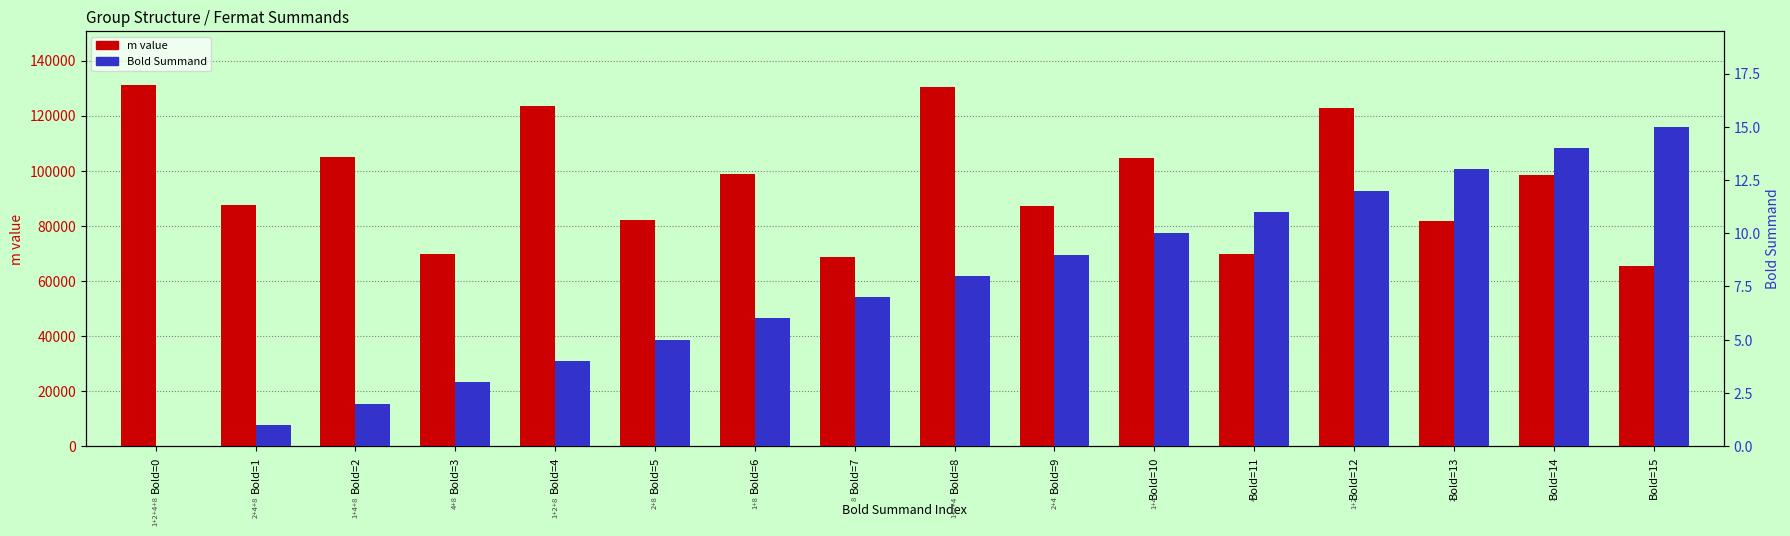

Rank the series by their average value, from highest to lowest.

m value, Bold Summand